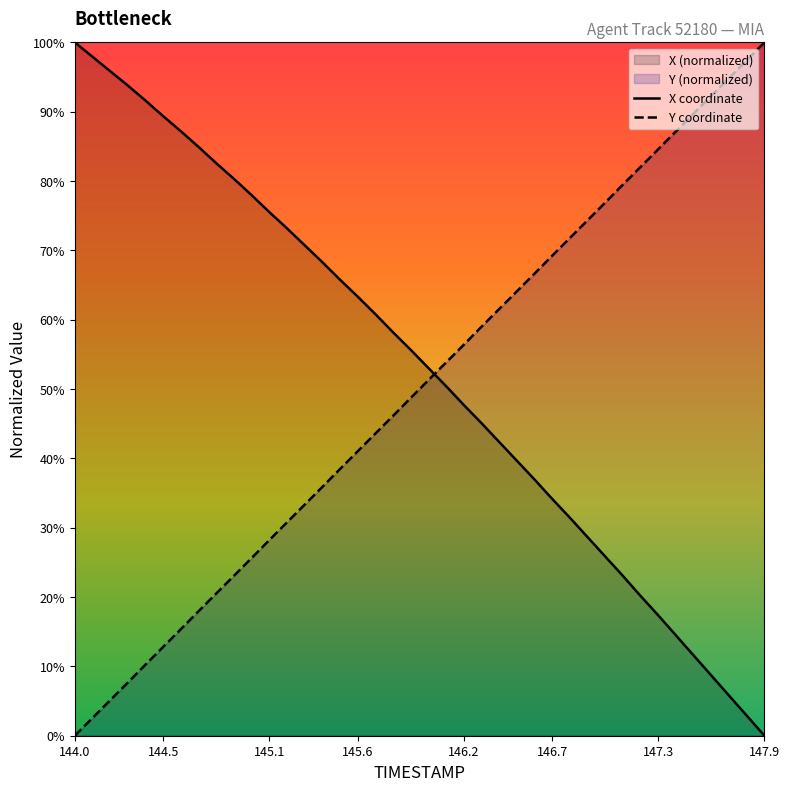

True or false: Y coordinate has a value of 0.3 at 146.7.

False